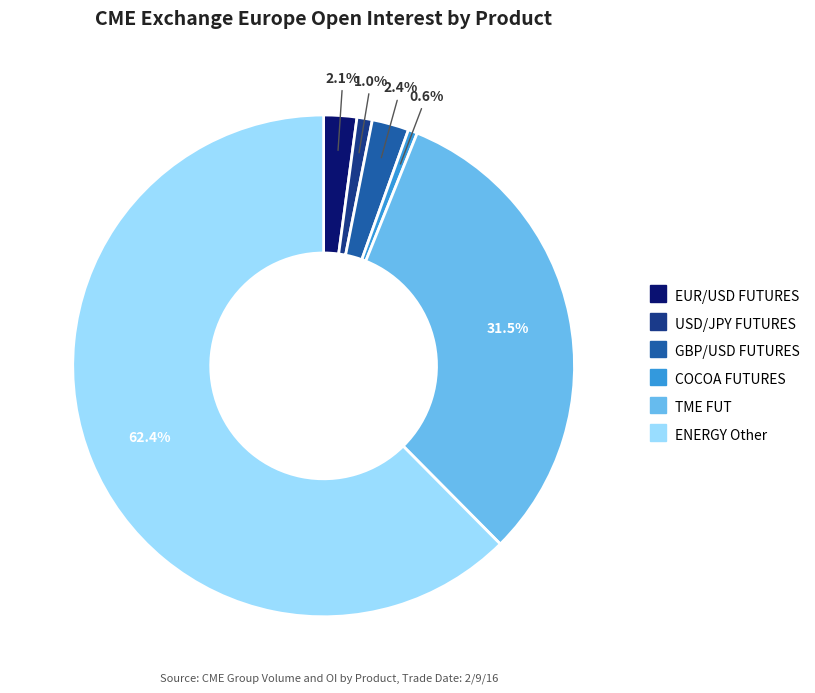

What percentage is NOT represented by TME FUT?

68.5%